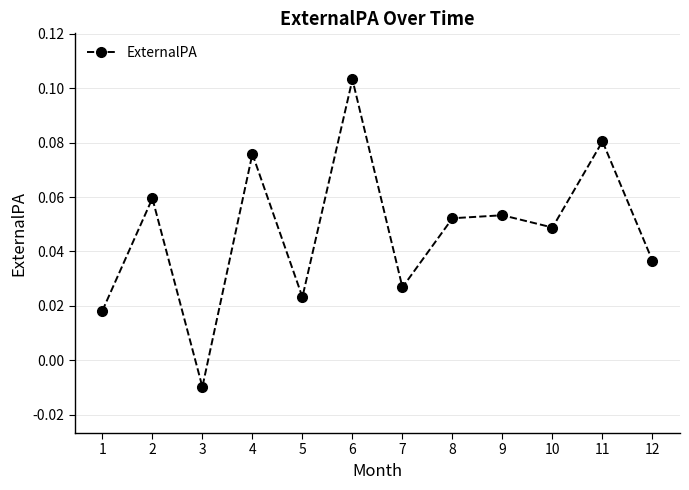

True or false: the data has more than 1 interior local peaks.

True